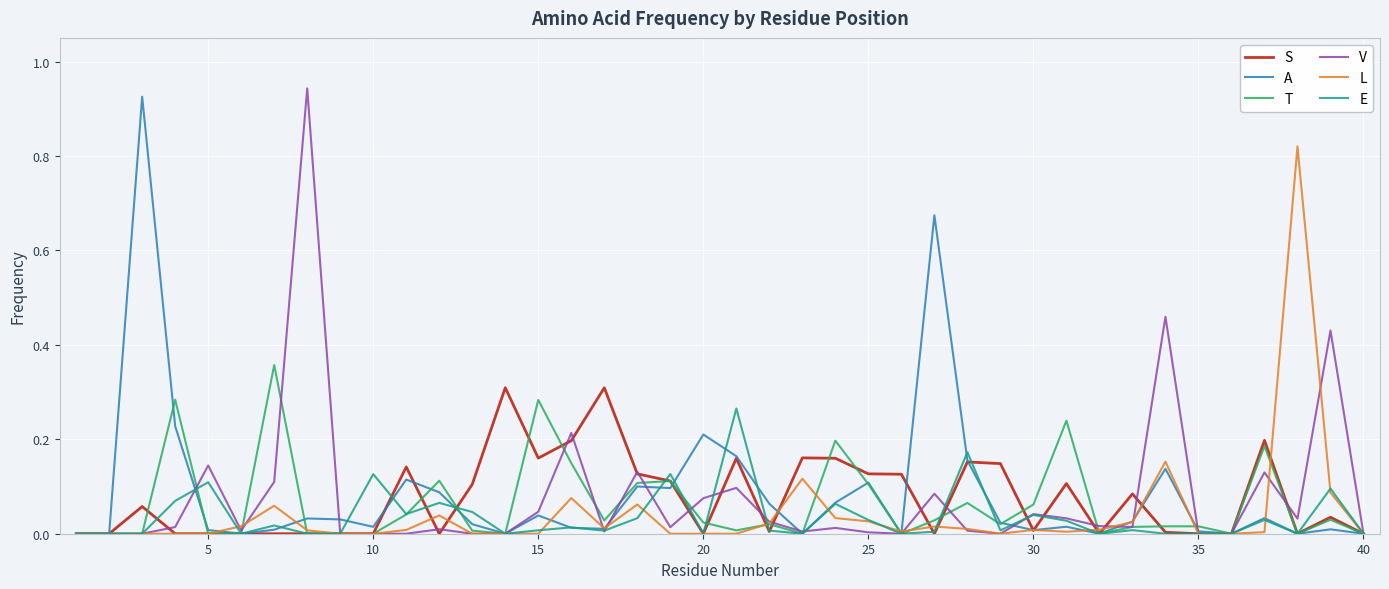

The S series shows -0.2 at 5. True or false?

False